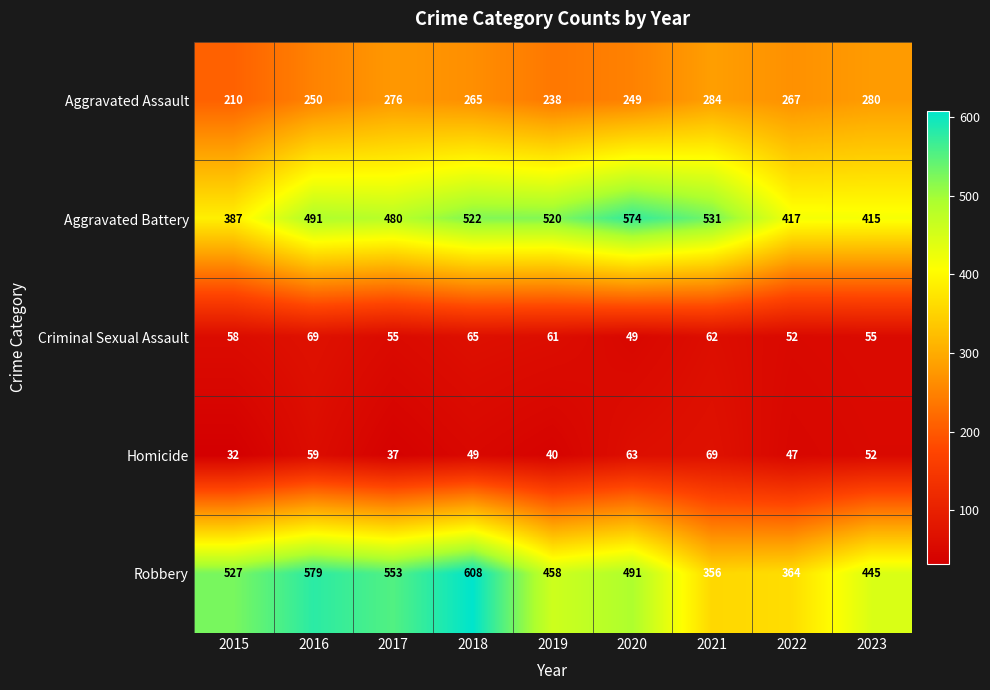

Which series has the largest range (max minus min)?

Robbery